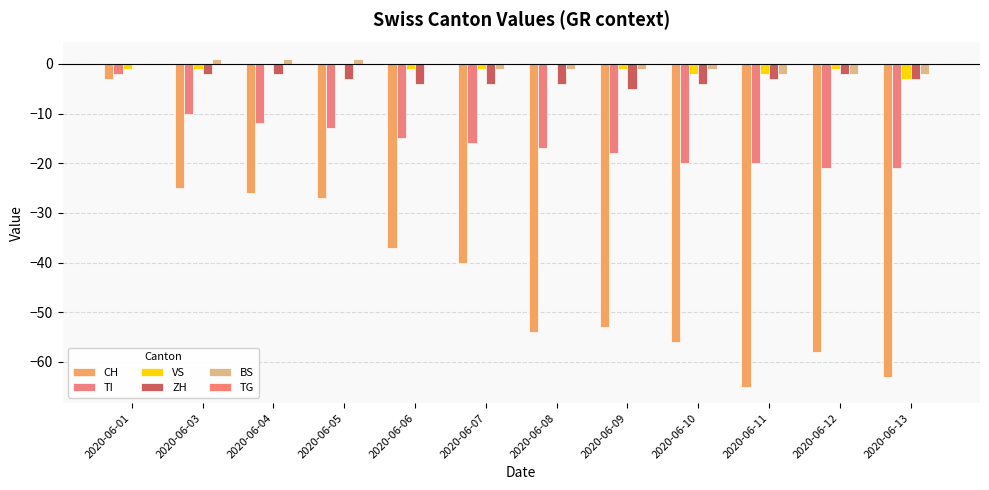

What is the sum of all VS values?

-13